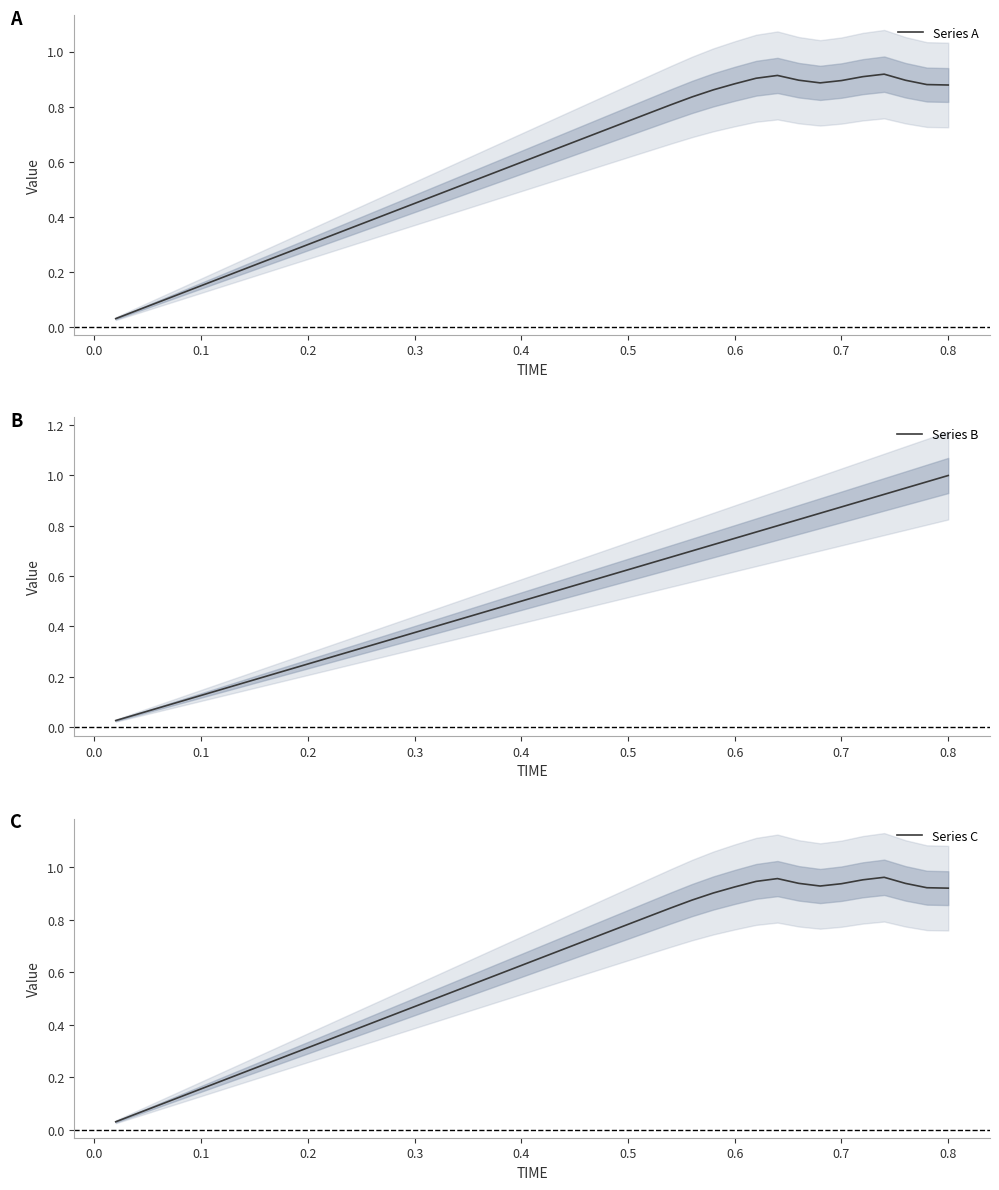

The value of Series A at 0.7 is 0.9. True or false?

True